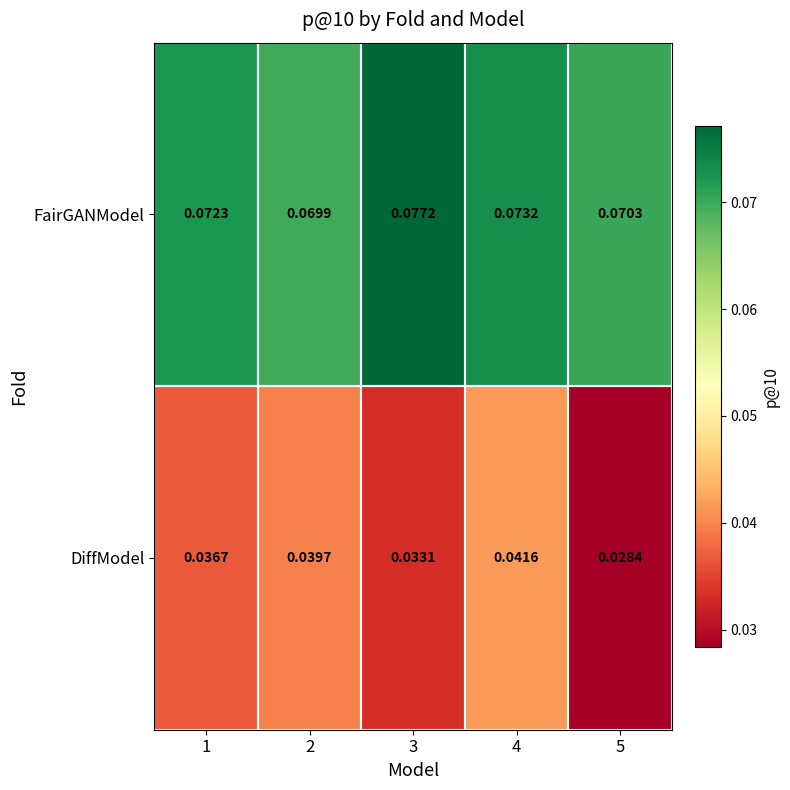

Which series changed the most between 1 and 3?

FairGANModel